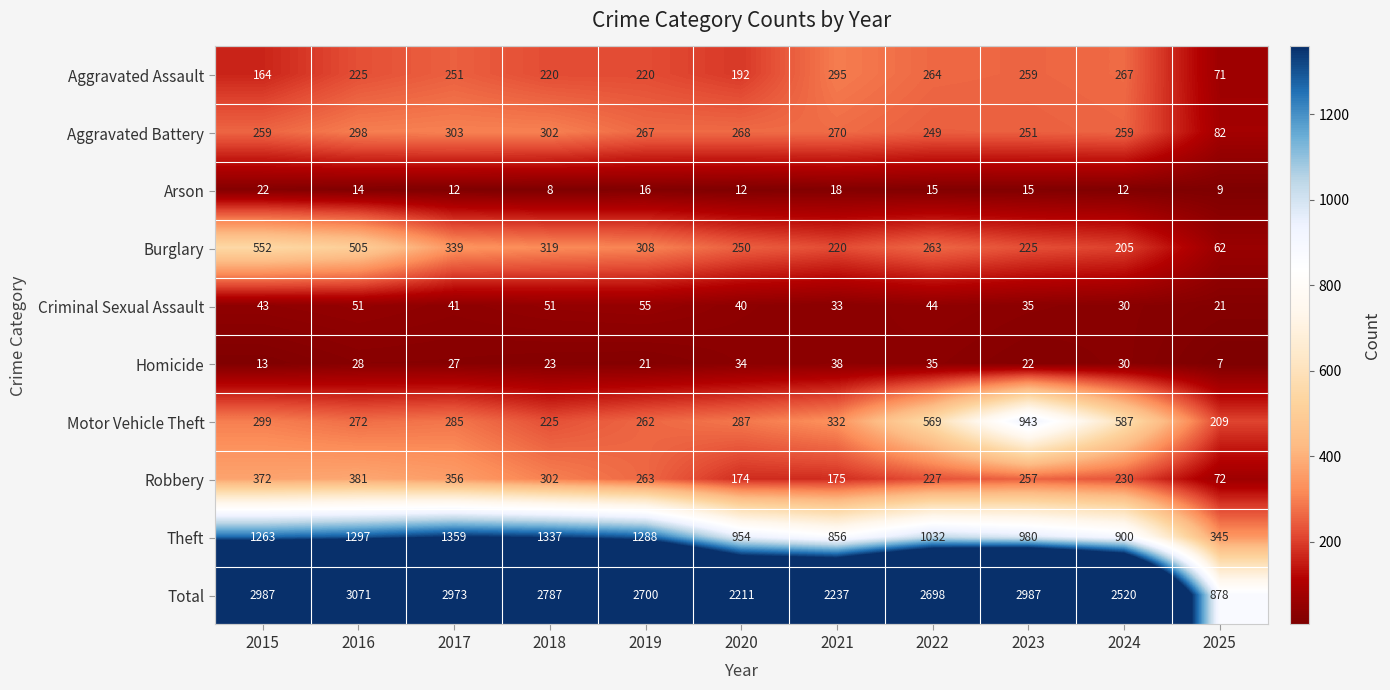

Is it true that Total equals 4193 at 2024?

False